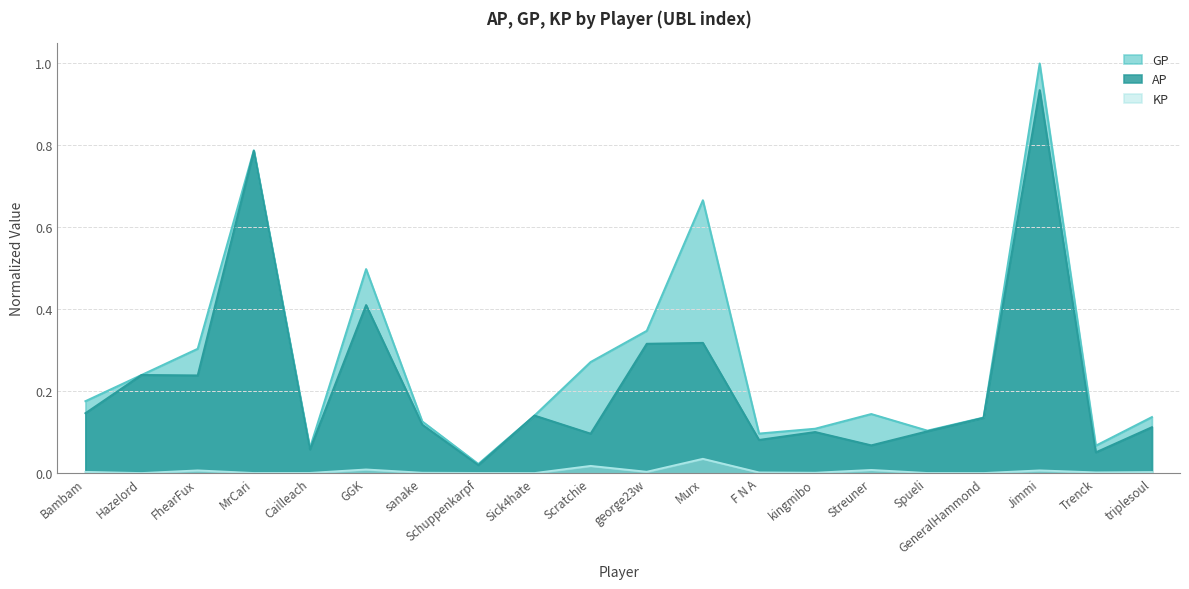

Which series changed the most between sanake and Jimmi?

GP